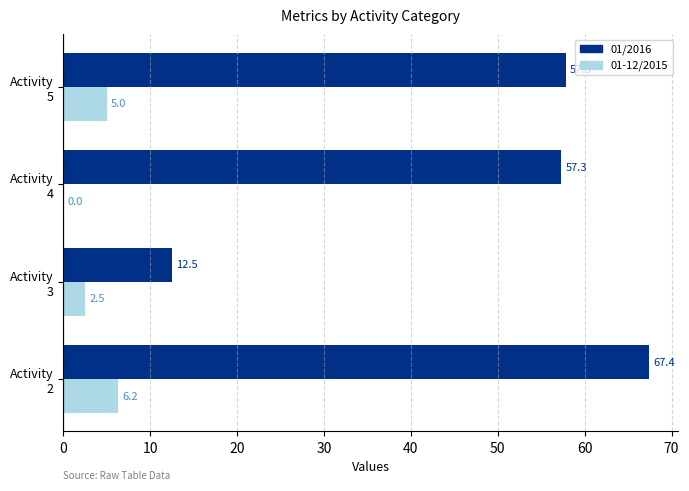

What is the greatest value displayed?

67.4